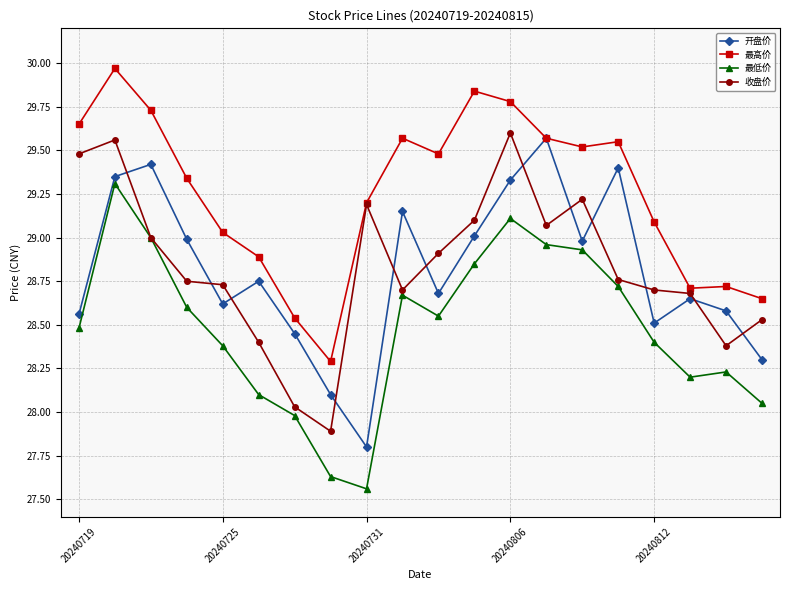

In 最高价, how many points are higher than both neighbors (excluding endpoints)?

5